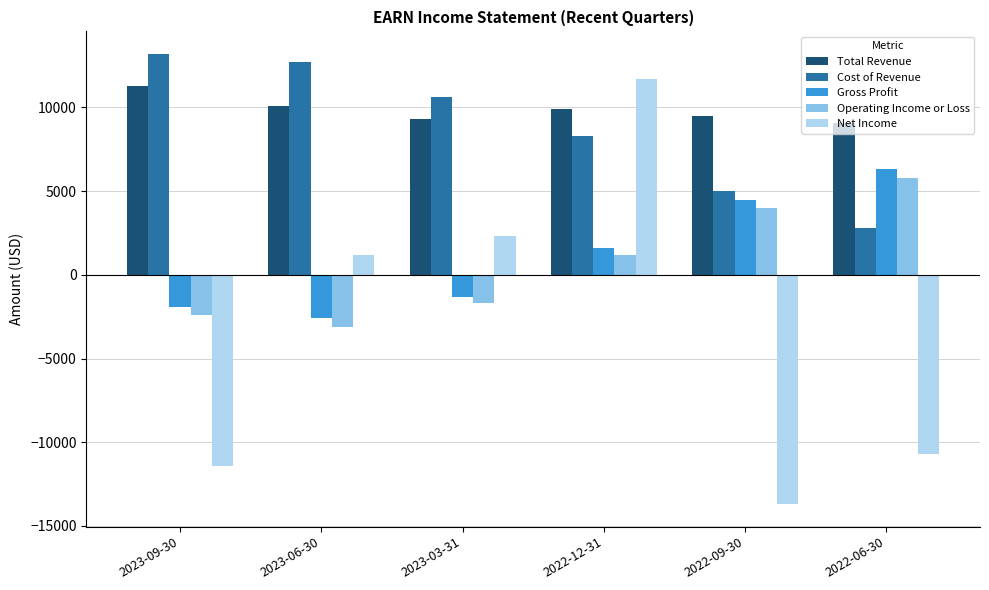

Reading left to right, transcribe all the data shown in this chart.

Total Revenue: 2023-09-30=11300	2023-06-30=10100	2023-03-31=9300	2022-12-31=9900	2022-09-30=9500	2022-06-30=9100
Cost of Revenue: 2023-09-30=13200	2023-06-30=12700	2023-03-31=10600	2022-12-31=8300	2022-09-30=5000	2022-06-30=2800
Gross Profit: 2023-09-30=-1900	2023-06-30=-2600	2023-03-31=-1300	2022-12-31=1600	2022-09-30=4500	2022-06-30=6300
Operating Income or Loss: 2023-09-30=-2400	2023-06-30=-3100	2023-03-31=-1700	2022-12-31=1200	2022-09-30=4000	2022-06-30=5800
Net Income: 2023-09-30=-11400	2023-06-30=1200	2023-03-31=2300	2022-12-31=11700	2022-09-30=-13700	2022-06-30=-10700